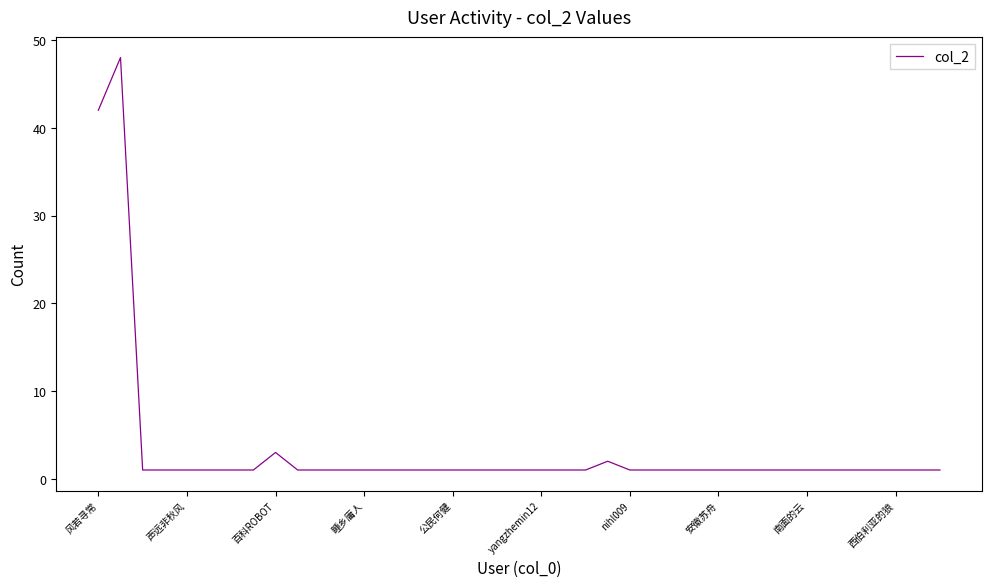

What is the difference between the maximum and minimum values?

47